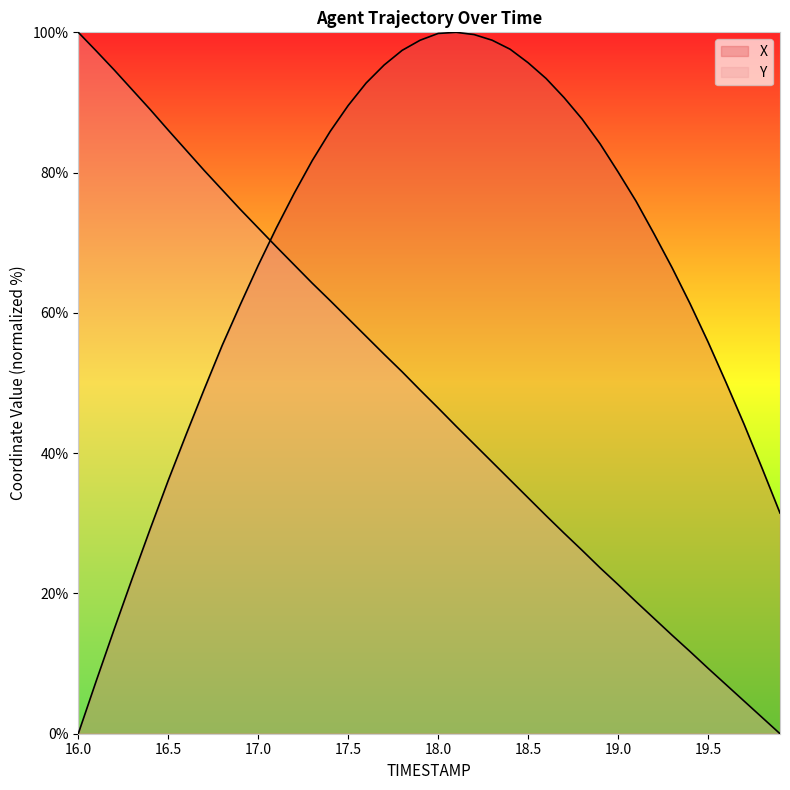

How many lines are shown in the chart?

2